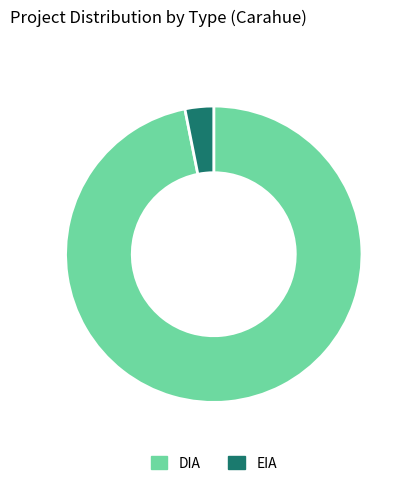

What is the ratio of the value at DIA to the value at EIA?

31.0